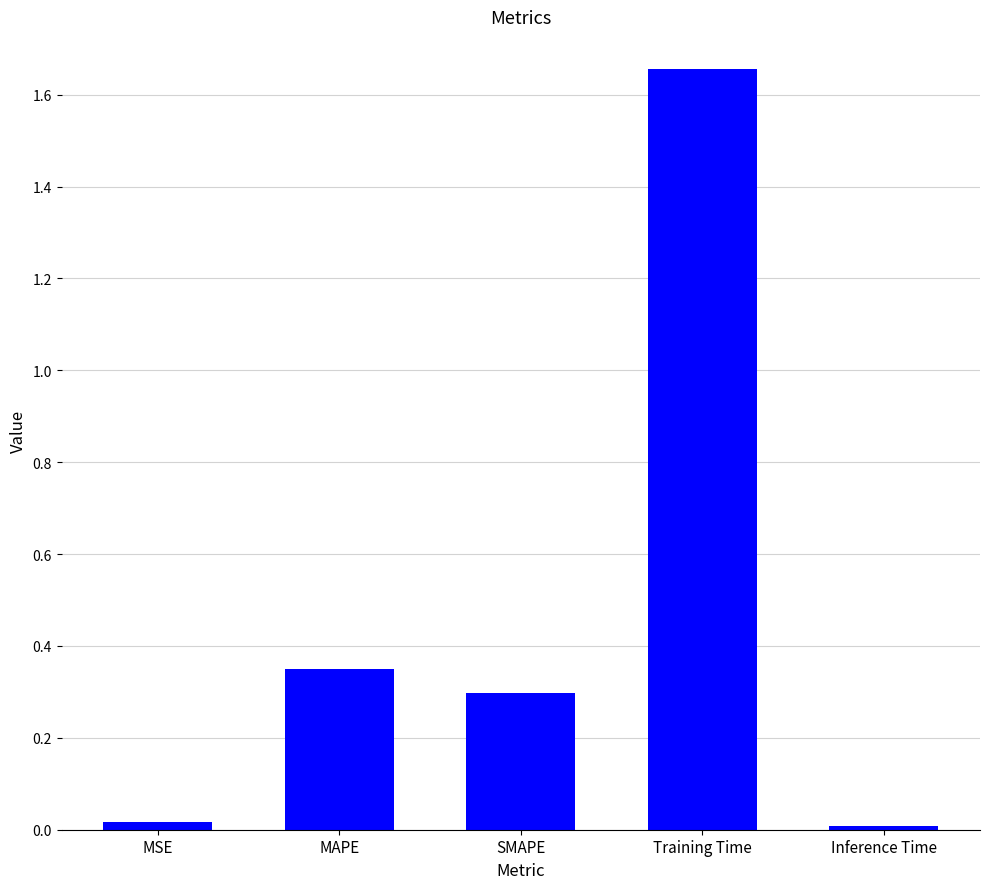

What position from the right is Training Time?

2